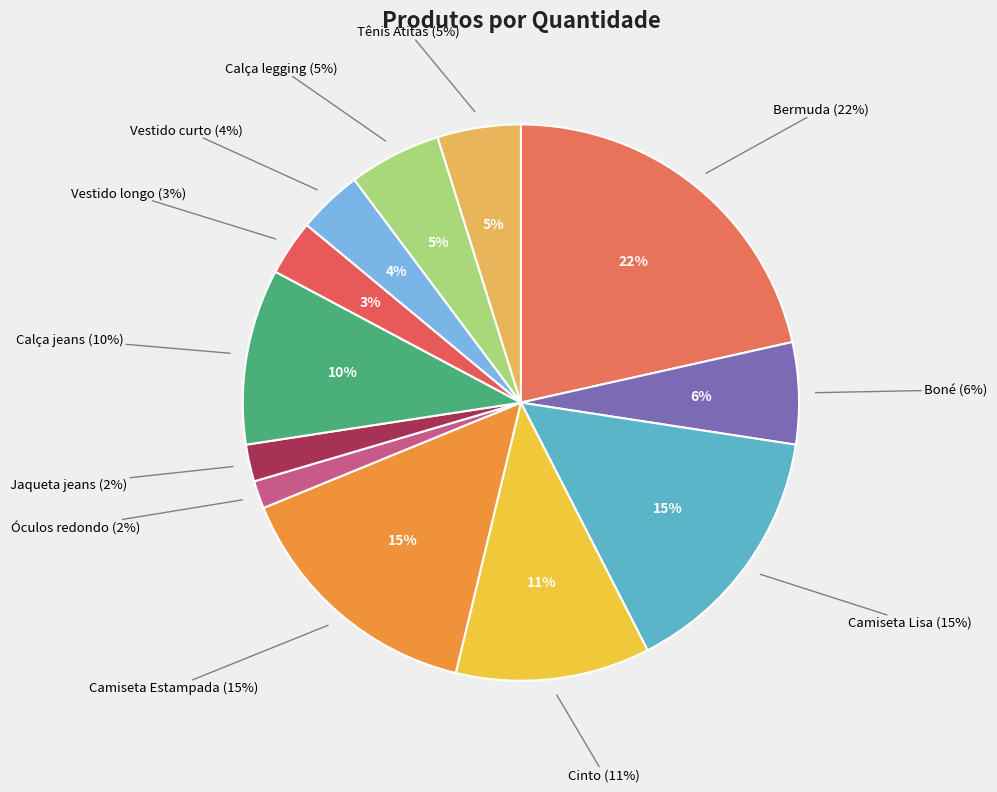

Combined, do Cinto and Vestido curto account for over 50%?

No